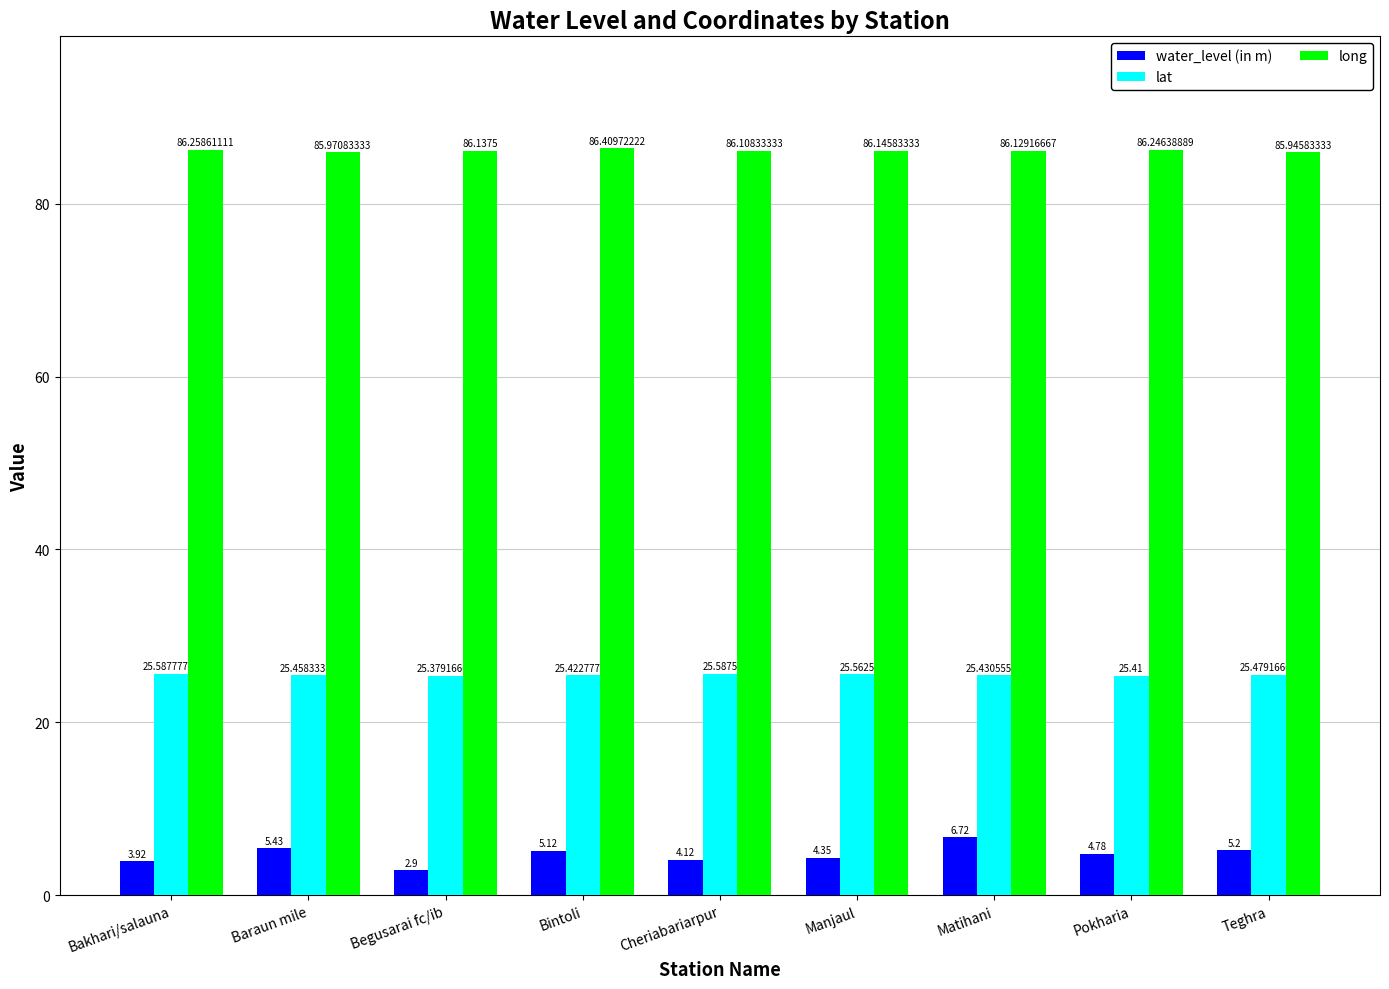

How many data points in water_level (in m) are above 4?

7